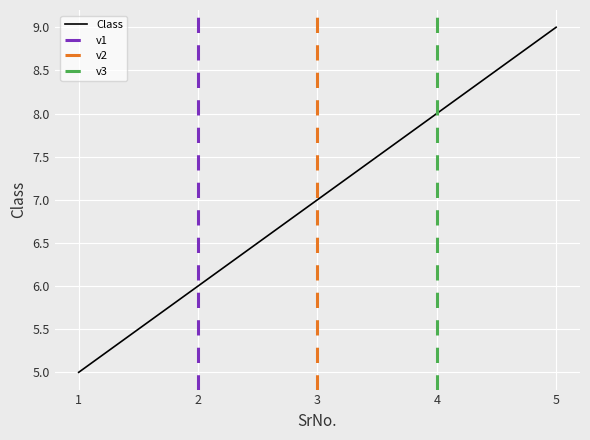

What is the value of the 3rd point from the left?

7